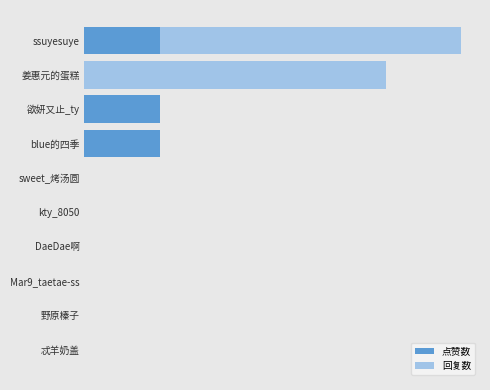

Which series has the largest total across all categories?

回复数